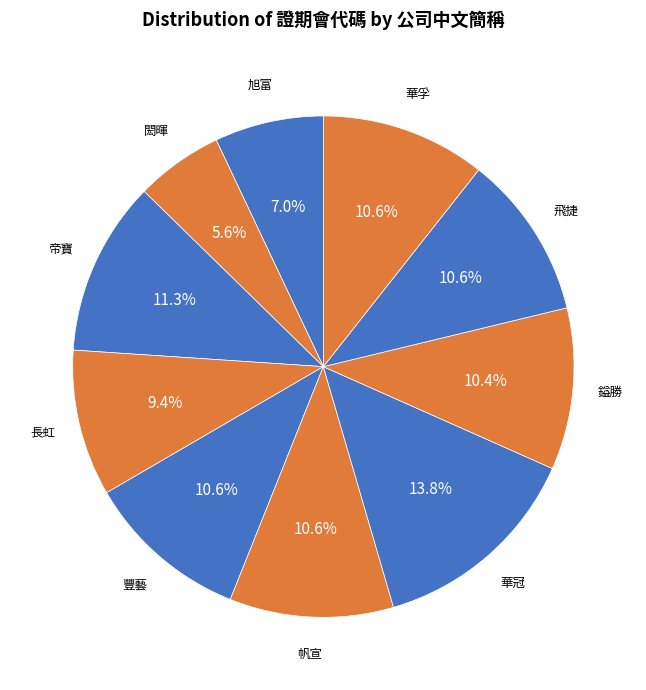

To the nearest percent, what portion does 華孚 represent?

11%